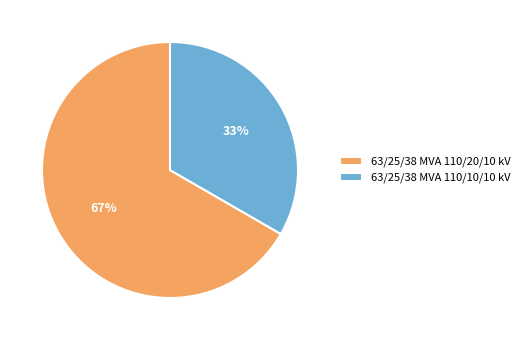

Do 63/25/38 MVA 110/10/10 kV and 63/25/38 MVA 110/20/10 kV together represent more than half of the pie?

Yes